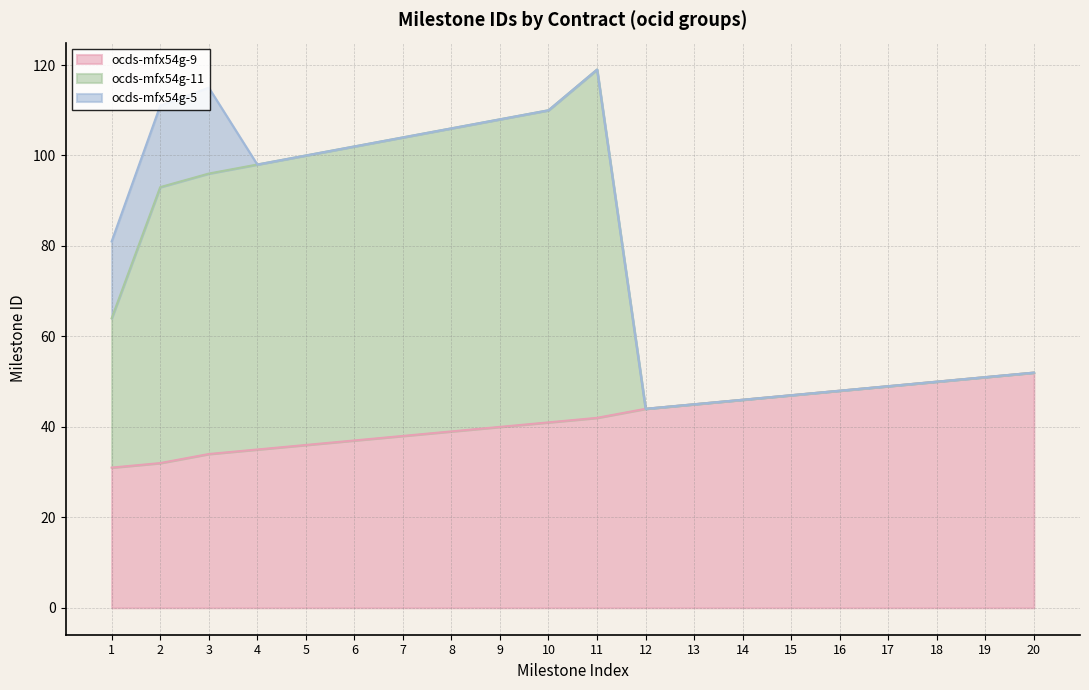

What is the maximum value for ocds-mfx54g-9?

52